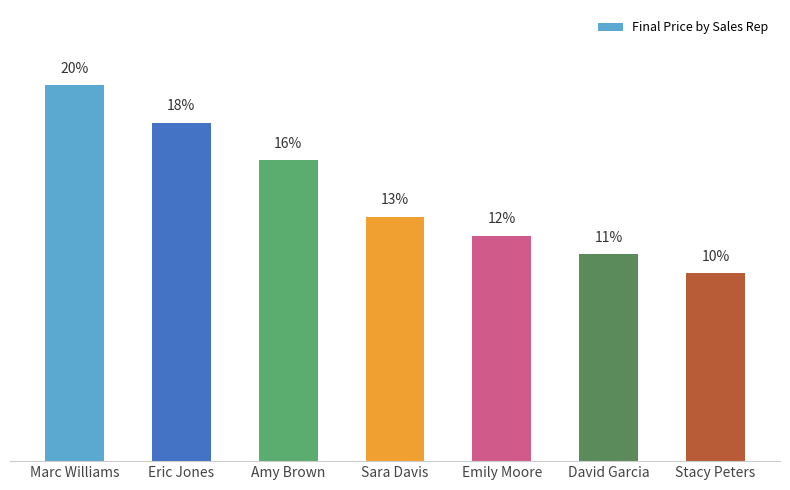

List the labels in order of value, smallest first.

Stacy Peters, David Garcia, Emily Moore, Sara Davis, Amy Brown, Eric Jones, Marc Williams